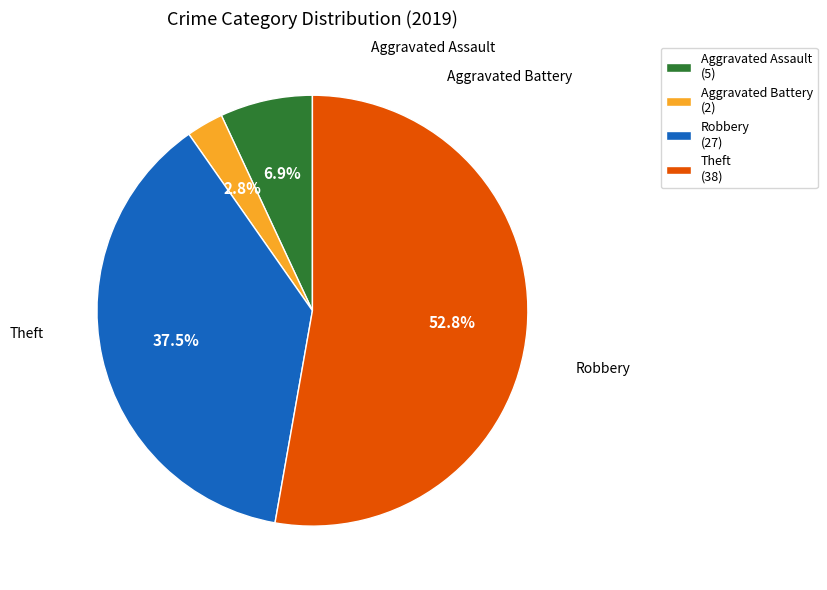

Does any single category account for the majority?

Yes